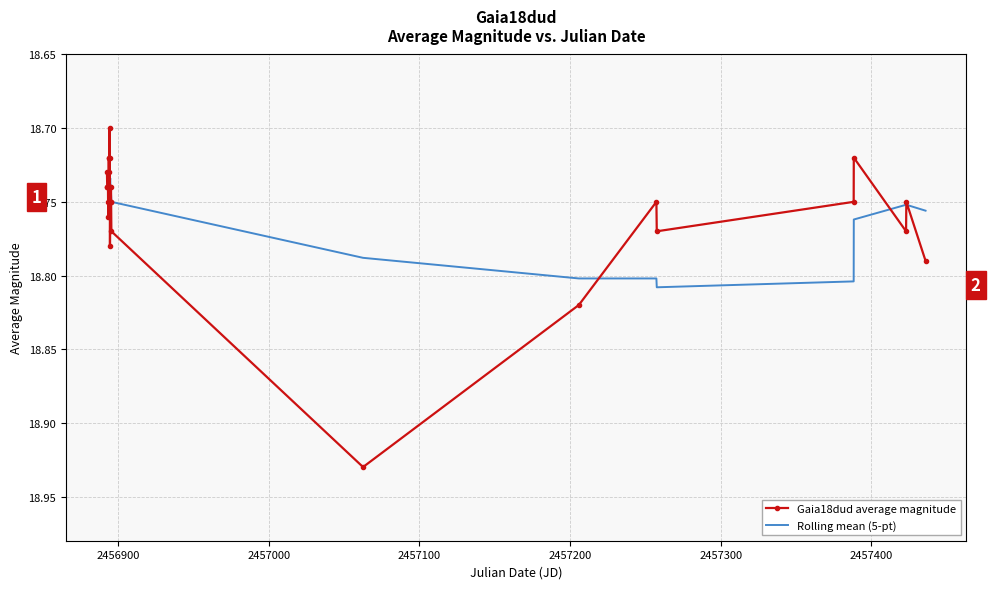

How many Gaia18dud average magnitude values are between 18 and 19?

30